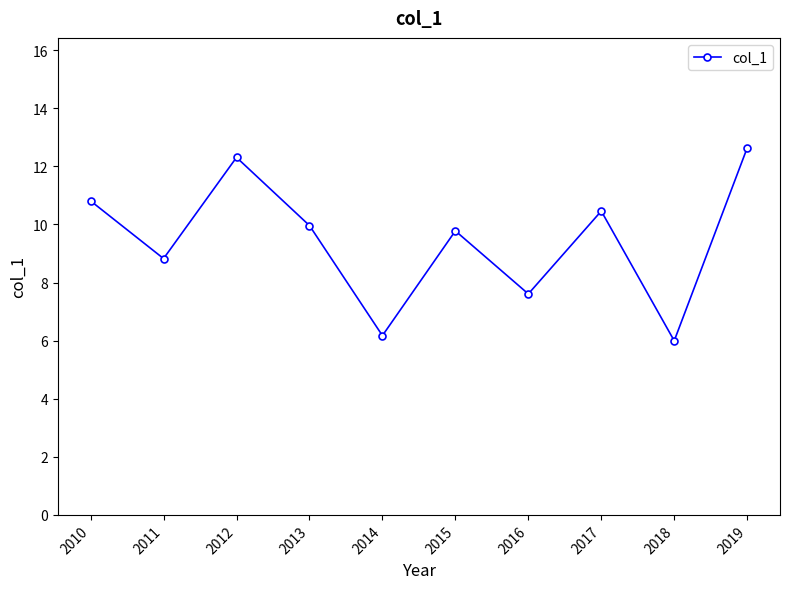

Reading left to right, transcribe all the data shown in this chart.

10.8	8.8	12.3	10.0	6.2	9.8	7.6	10.5	6.0	12.6